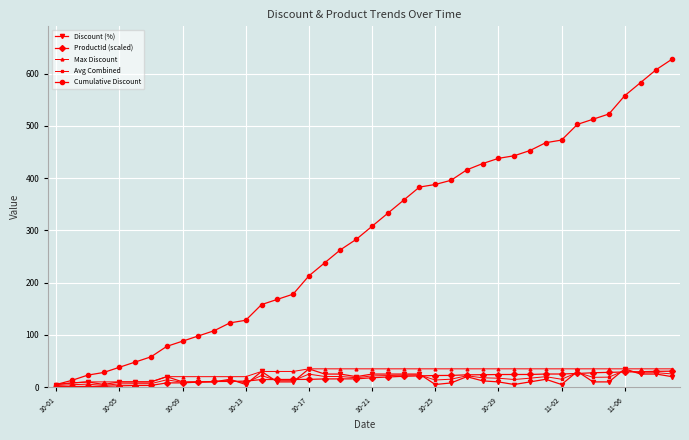

Which series has the largest total across all categories?

Cumulative Discount